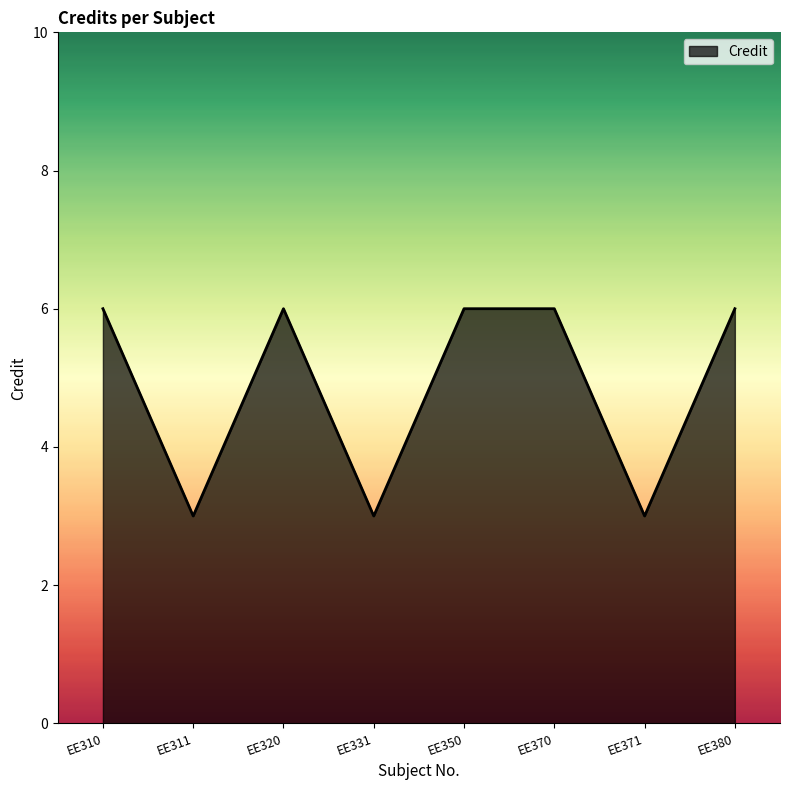

Where is the first local maximum?

EE320